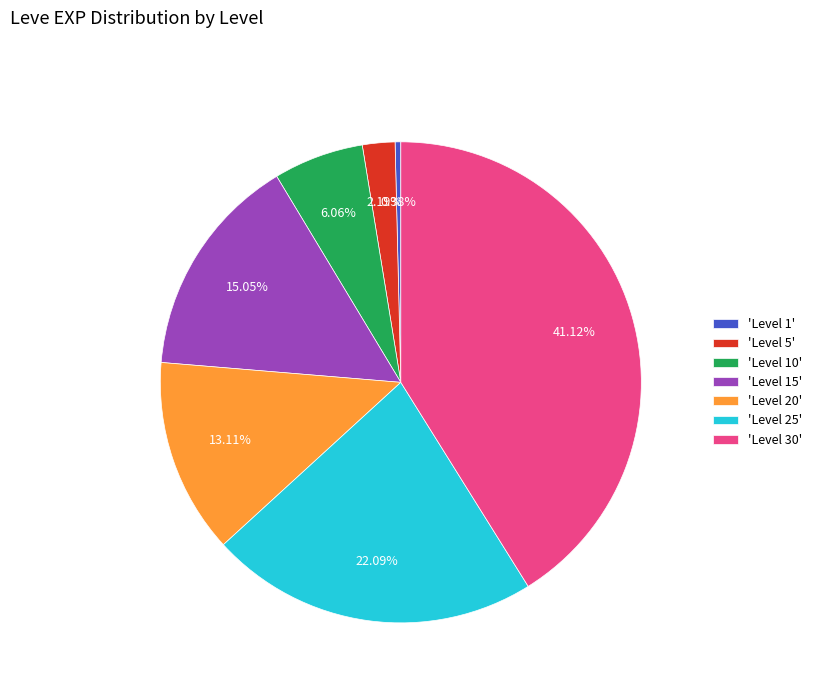

What is the ratio of the value at 'Level 20' to the value at 'Level 10'?

2.2